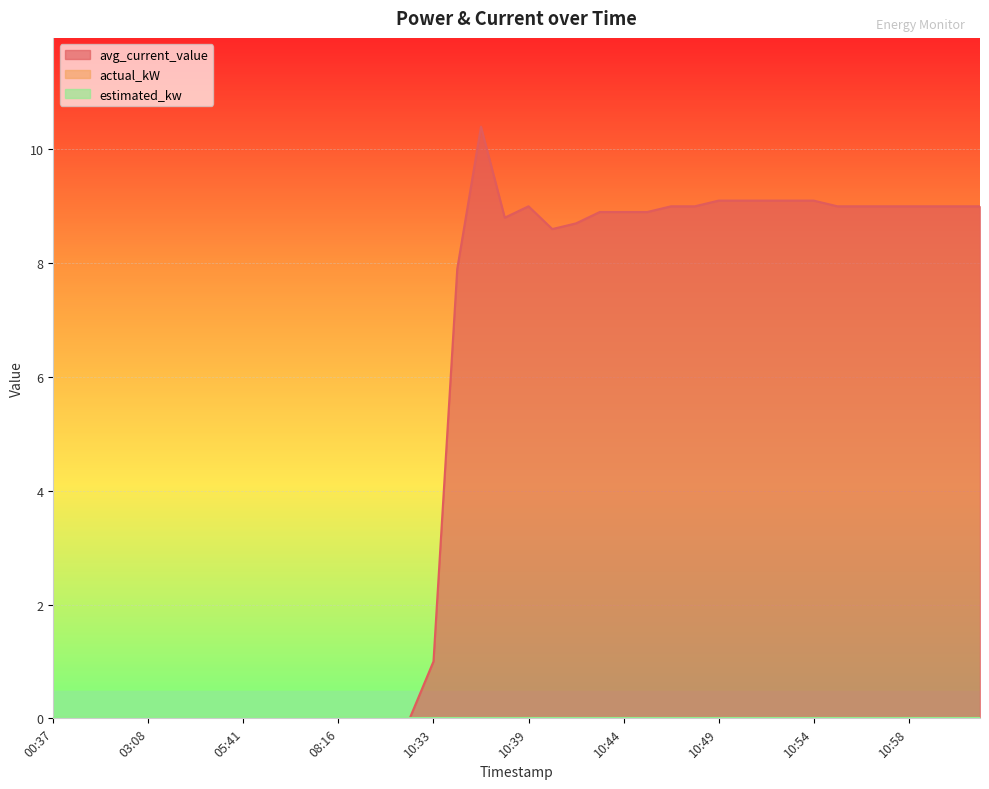

How many lines are shown in the chart?

3